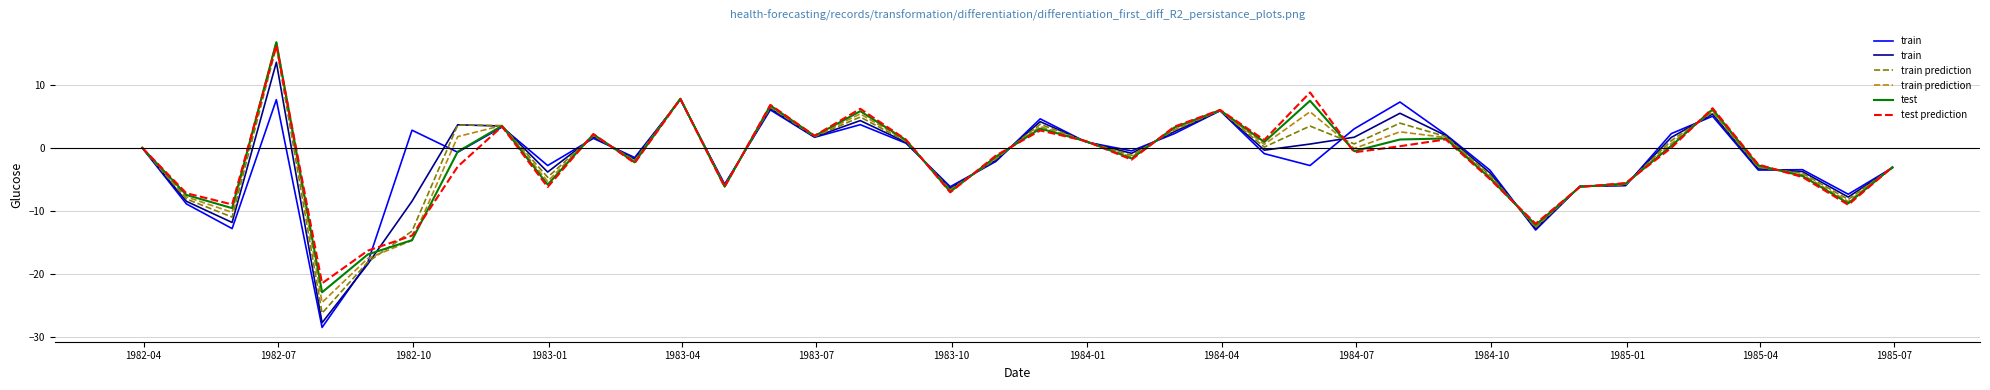

How many data points in train are above 0?

19